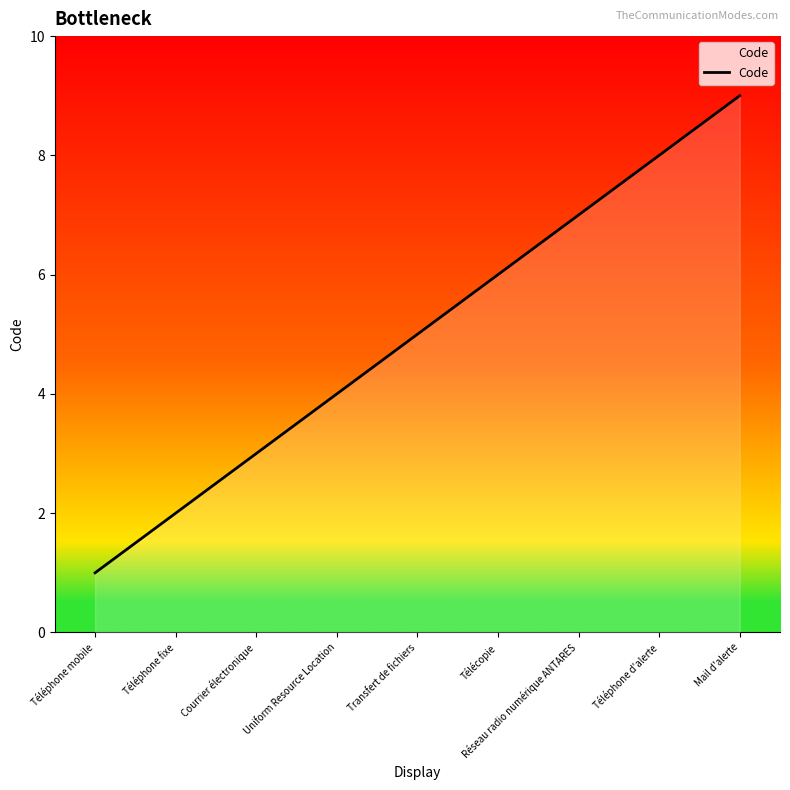

What is the maximum value shown in the chart?

9